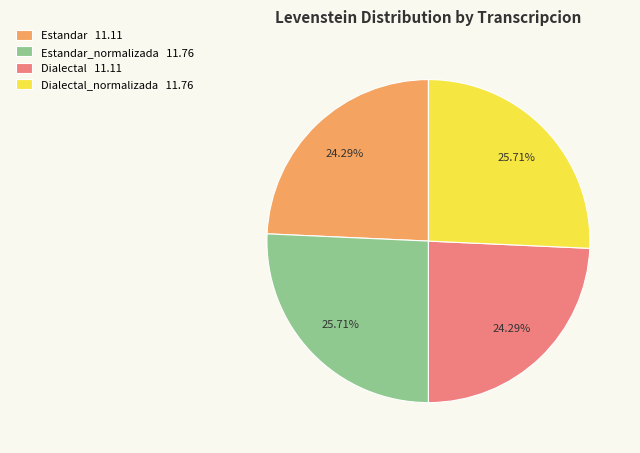

Is there any slice that represents more than half of the pie?

No